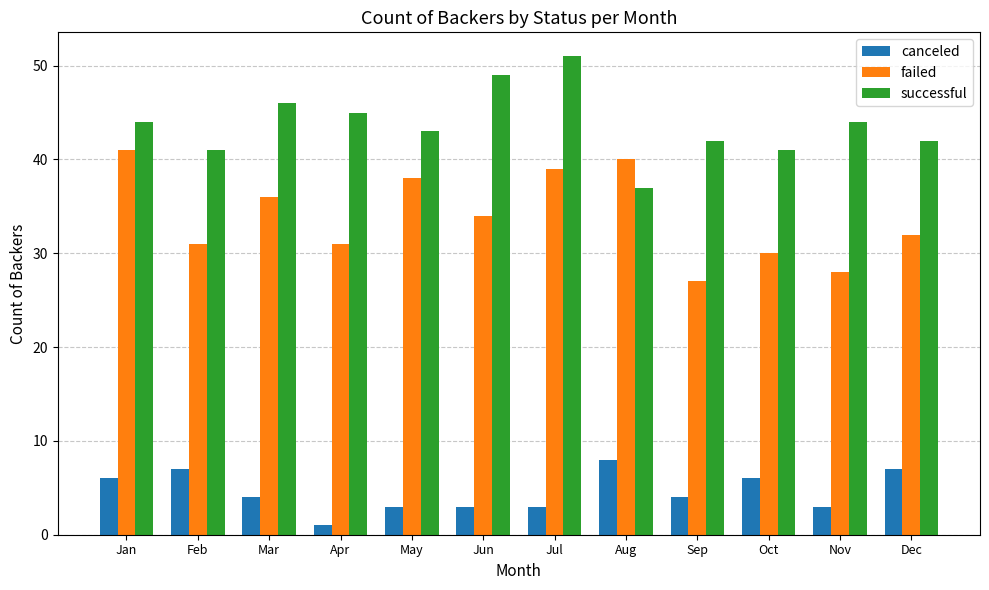

How many data points in failed are less than 34?

6